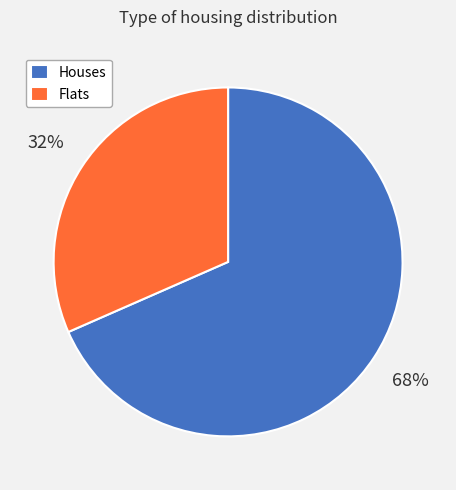

What percentage is the Houses slice, to the nearest percent?

68%